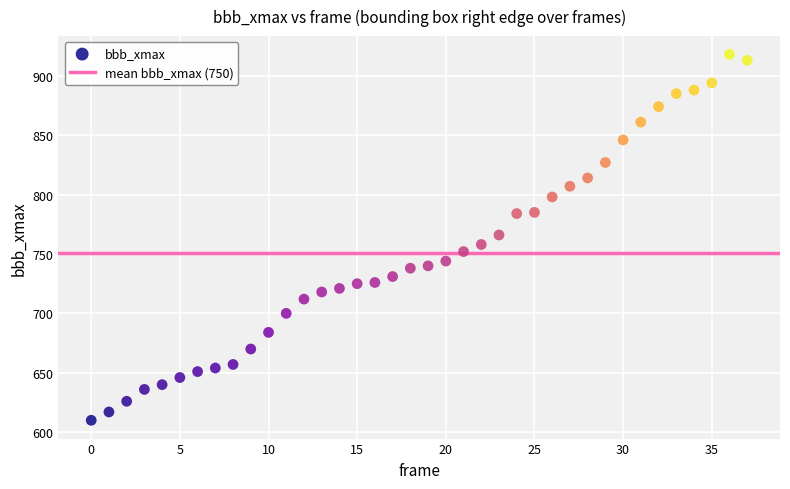

What is the range of Y values (max minus min)?

308